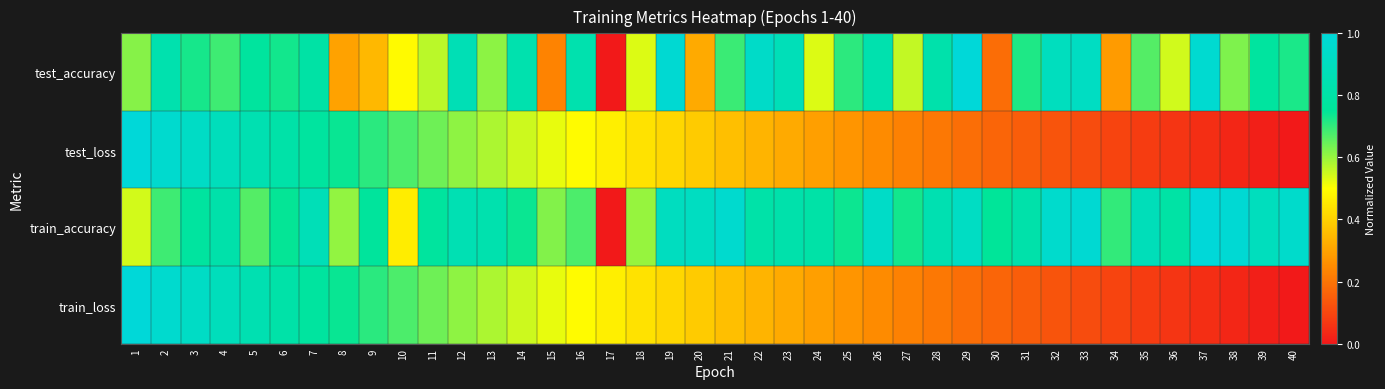

Reading right to left, what are all the values shown in this chart?

test_accuracy: 40=0.7	39=0.8	38=0.6	37=1.0	36=0.5	35=0.7	34=0.3	33=0.9	32=0.9	31=0.7	30=0.2	29=1.0	28=0.8	27=0.6	26=0.8	25=0.7	24=0.5	23=0.9	22=0.9	21=0.7	20=0.3	19=1.0	18=0.5	17=0.0	16=0.8	15=0.2	14=0.8	13=0.6	12=0.9	11=0.6	10=0.5	9=0.3	8=0.3	7=0.8	6=0.7	5=0.8	4=0.7	3=0.7	2=0.8	1=0.6
test_loss: 40=0.0	39=0.0	38=0.0	37=0.0	36=0.1	35=0.1	34=0.1	33=0.1	32=0.1	31=0.1	30=0.2	29=0.2	28=0.2	27=0.2	26=0.2	25=0.3	24=0.3	23=0.3	22=0.3	21=0.4	20=0.4	19=0.4	18=0.4	17=0.5	16=0.5	15=0.5	14=0.6	13=0.6	12=0.6	11=0.6	10=0.7	9=0.7	8=0.7	7=0.8	6=0.8	5=0.8	4=0.9	3=0.9	2=1.0	1=1.0
train_accuracy: 40=0.9	39=0.9	38=1.0	37=1.0	36=0.8	35=0.9	34=0.7	33=1.0	32=1.0	31=0.8	30=0.8	29=0.9	28=0.8	27=0.7	26=0.9	25=0.7	24=0.8	23=0.8	22=0.8	21=1.0	20=0.9	19=0.9	18=0.6	17=0.0	16=0.7	15=0.6	14=0.7	13=0.8	12=0.9	11=0.8	10=0.5	9=0.8	8=0.6	7=0.9	6=0.7	5=0.7	4=0.8	3=0.8	2=0.7	1=0.5
train_loss: 40=0.0	39=0.0	38=0.0	37=0.0	36=0.1	35=0.1	34=0.1	33=0.1	32=0.1	31=0.1	30=0.2	29=0.2	28=0.2	27=0.2	26=0.2	25=0.3	24=0.3	23=0.3	22=0.3	21=0.4	20=0.4	19=0.4	18=0.4	17=0.5	16=0.5	15=0.5	14=0.6	13=0.6	12=0.6	11=0.6	10=0.7	9=0.7	8=0.7	7=0.8	6=0.8	5=0.8	4=0.9	3=0.9	2=1.0	1=1.0